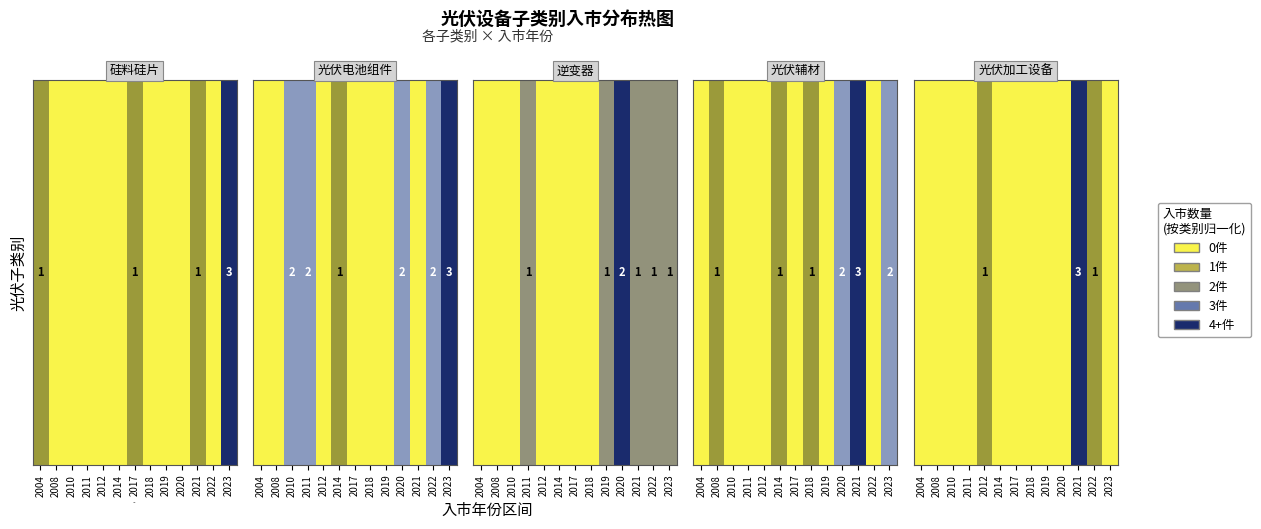

Rank the categories by value from highest to lowest.

2021, 2012, 2022, 2004, 2008, 2010, 2011, 2014, 2017, 2018, 2019, 2020, 2023